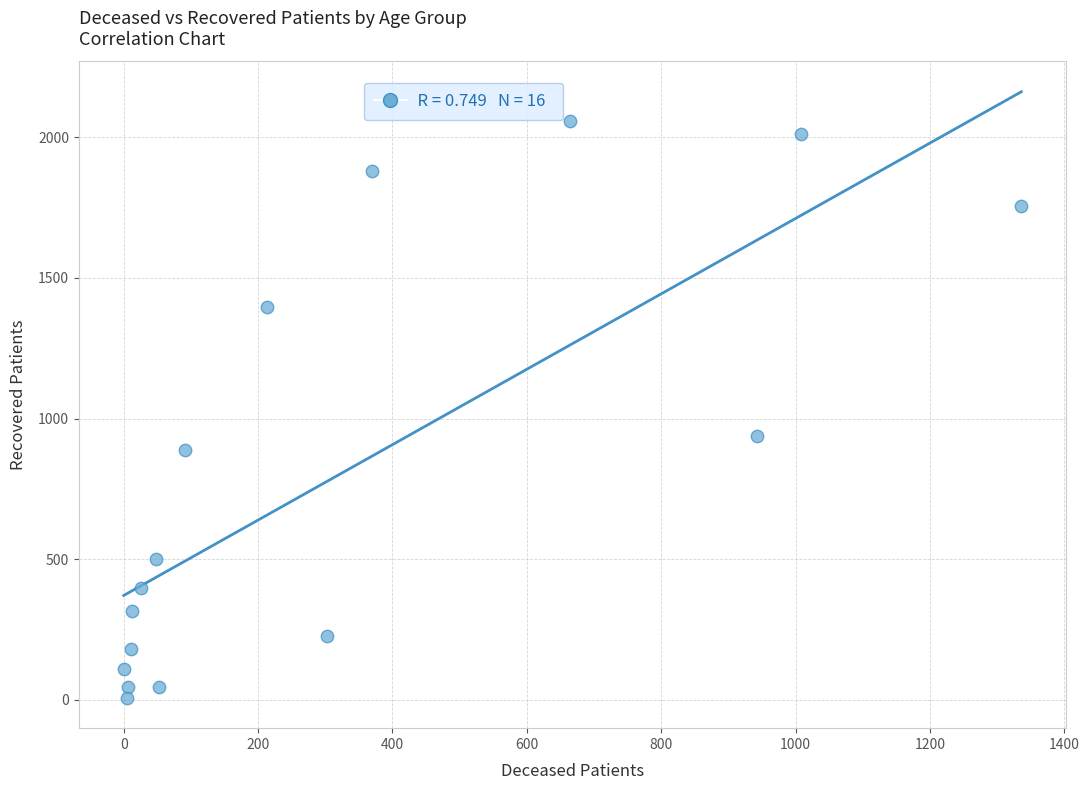

What Y value in the scatter plot is closest to 1032?

939